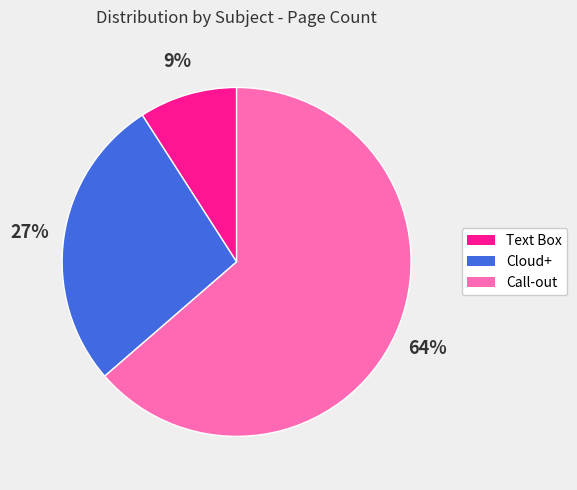

Does Text Box account for over 50% of the chart?

No